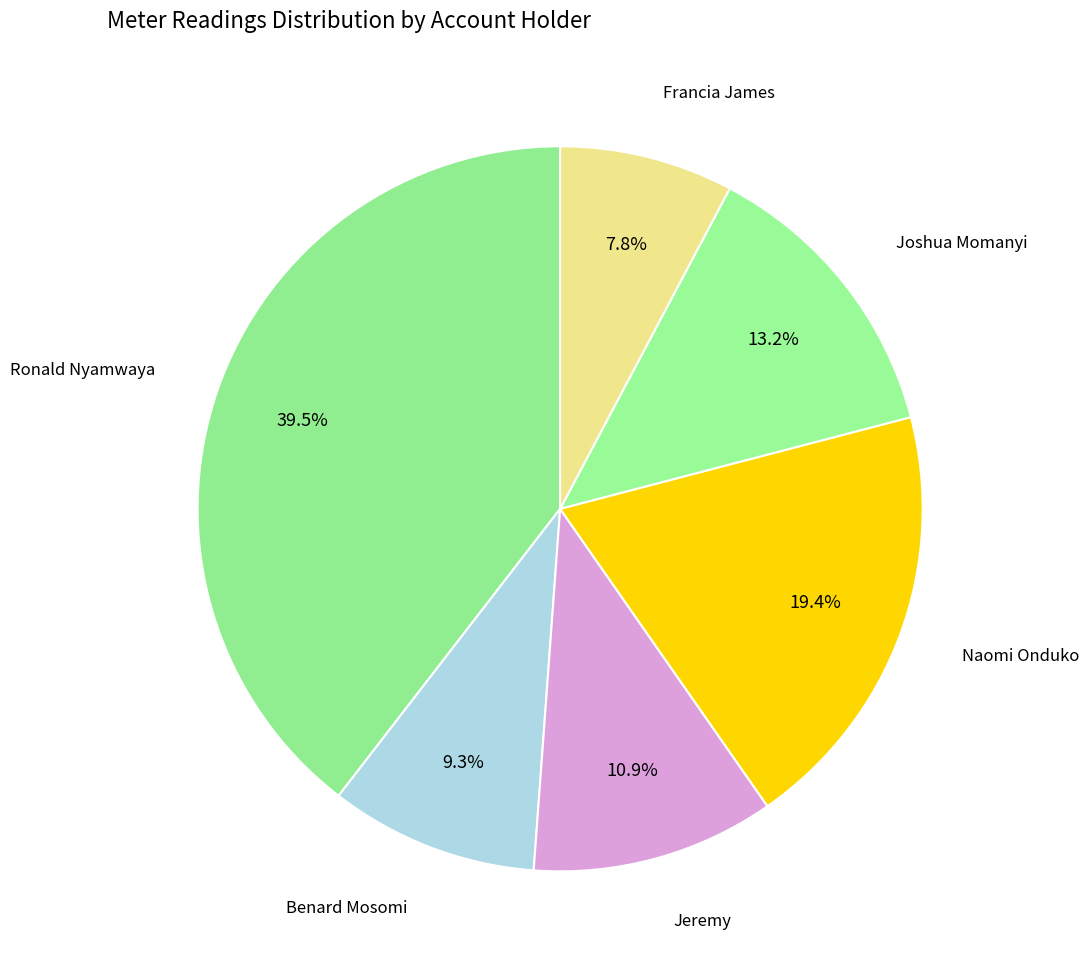

Which slice is the largest?

Ronald Nyamwaya